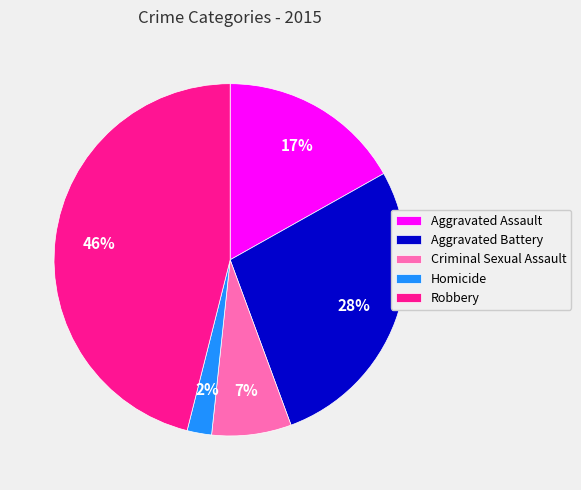

Is there any slice that represents more than half of the pie?

No